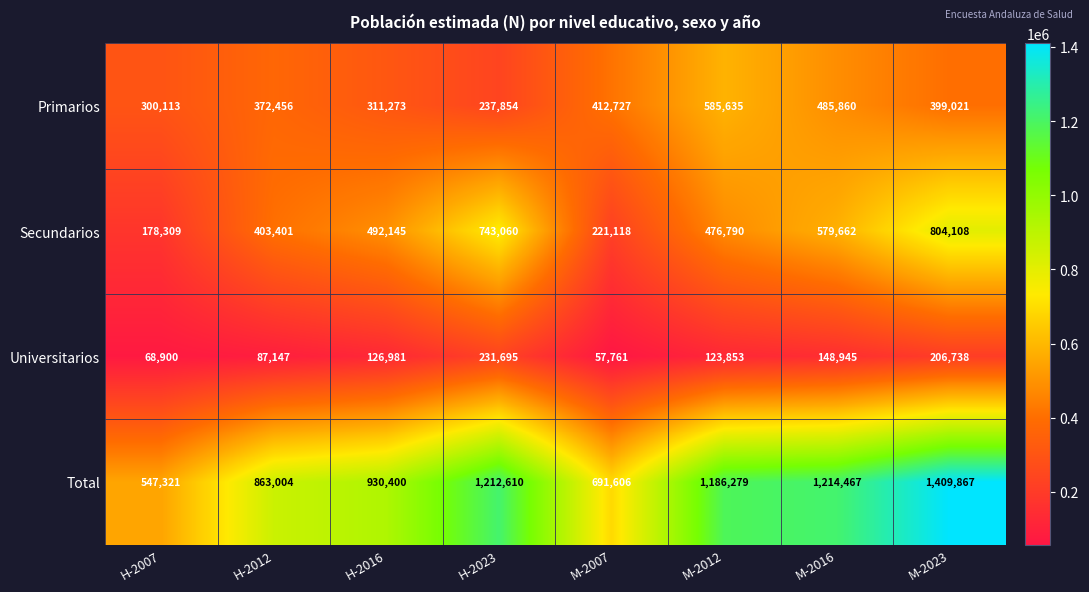

What is the approximate value of Secundarios at H-2016?

492145